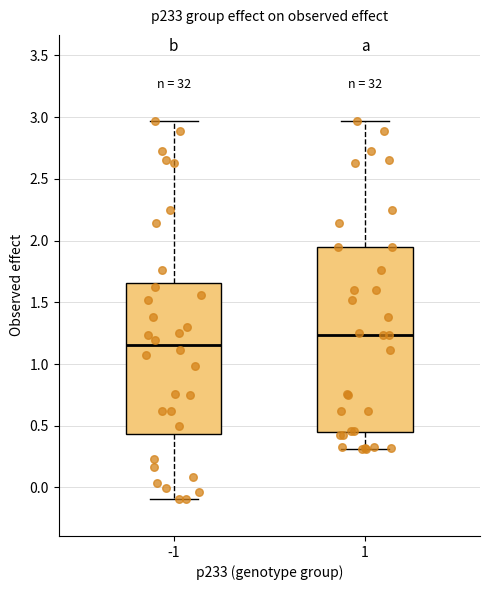

Reading left to right, transcribe this box plot: for each box, give where its median line is, the range the box spans, and where its two whiskers end, as read against the y-axis. The values are not printed on the chart, so give them approximately, as read against the axis.

-1: median 1.15, box 0.45 to 1.65, whiskers -0.10 to 2.95
1: median 1.25, box 0.45 to 1.95, whiskers 0.30 to 2.95